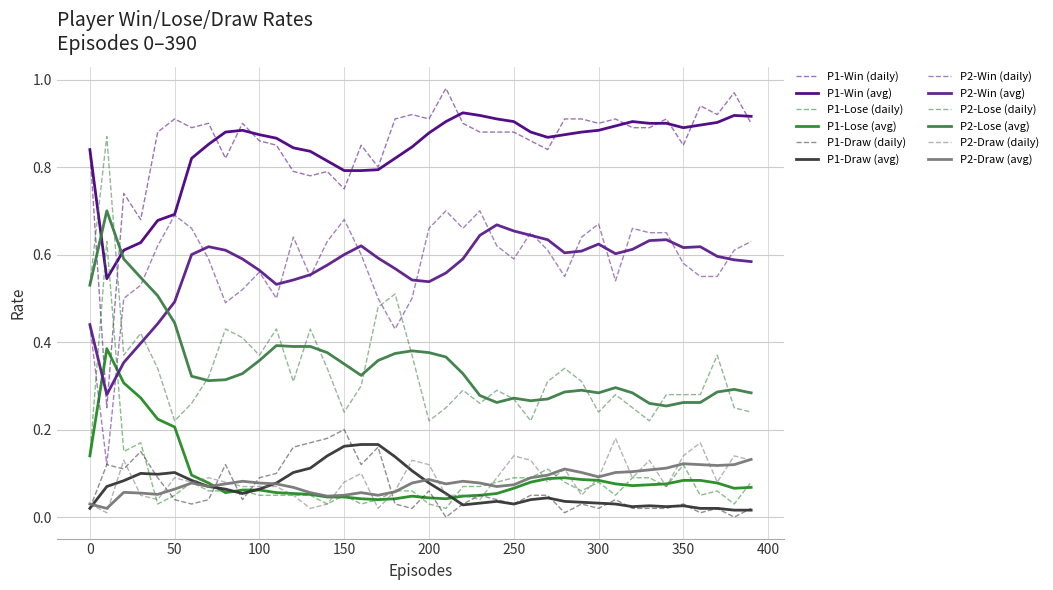

Does the chart display data point markers on the line(s)?

No